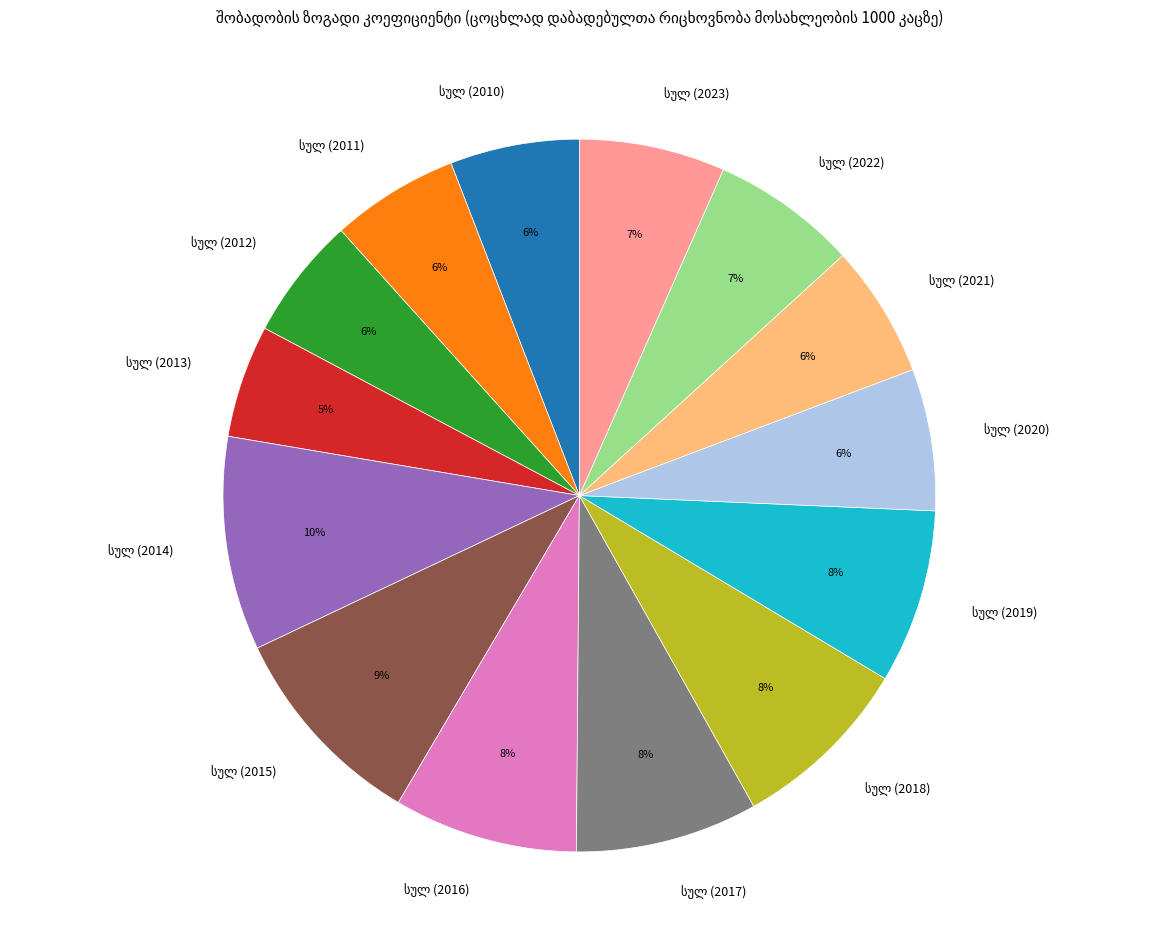

Does any single category account for the majority?

No